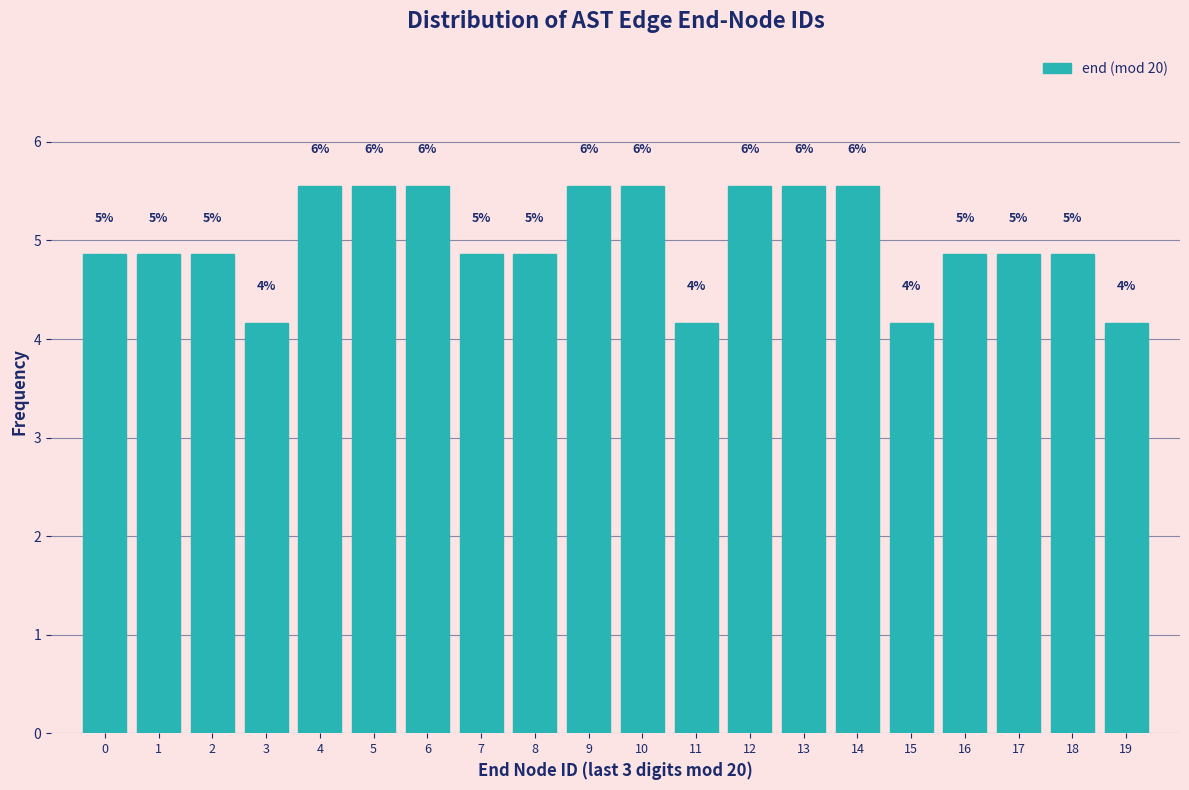

Does the chart contain any negative values?

No